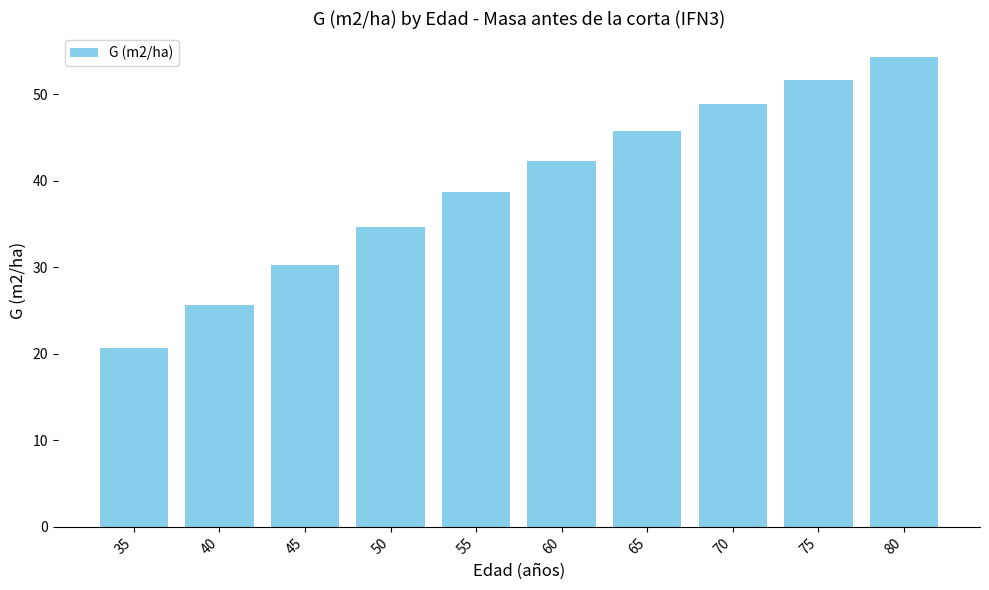

Reading left to right, what are all the values shown in this chart?

20.7	25.7	30.3	34.7	38.7	42.4	45.7	48.9	51.7	54.4